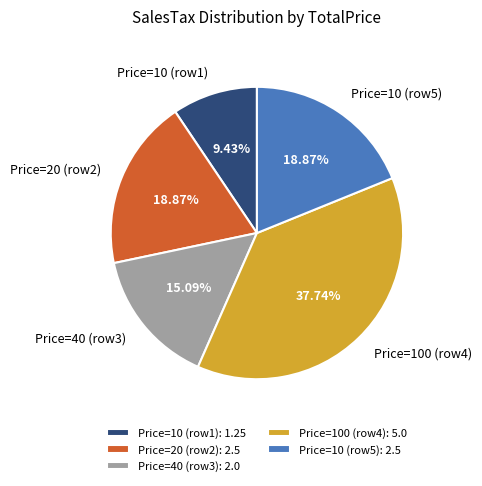

Combined, do Price=40 (row3) and Price=10 (row1) account for over 50%?

No